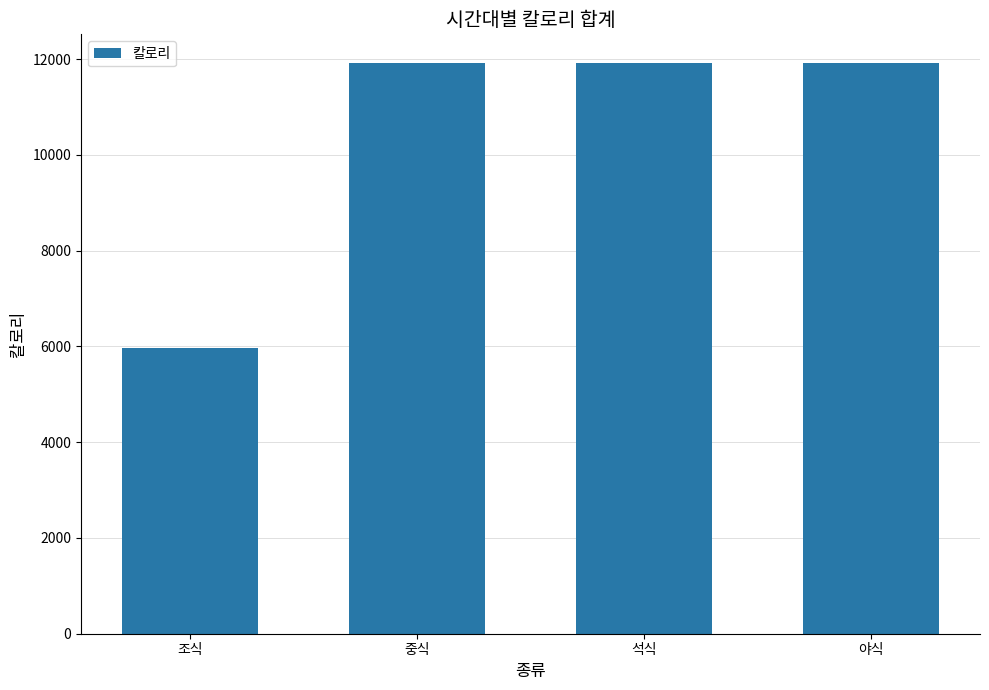

What is the minimum value shown in the chart?

5961